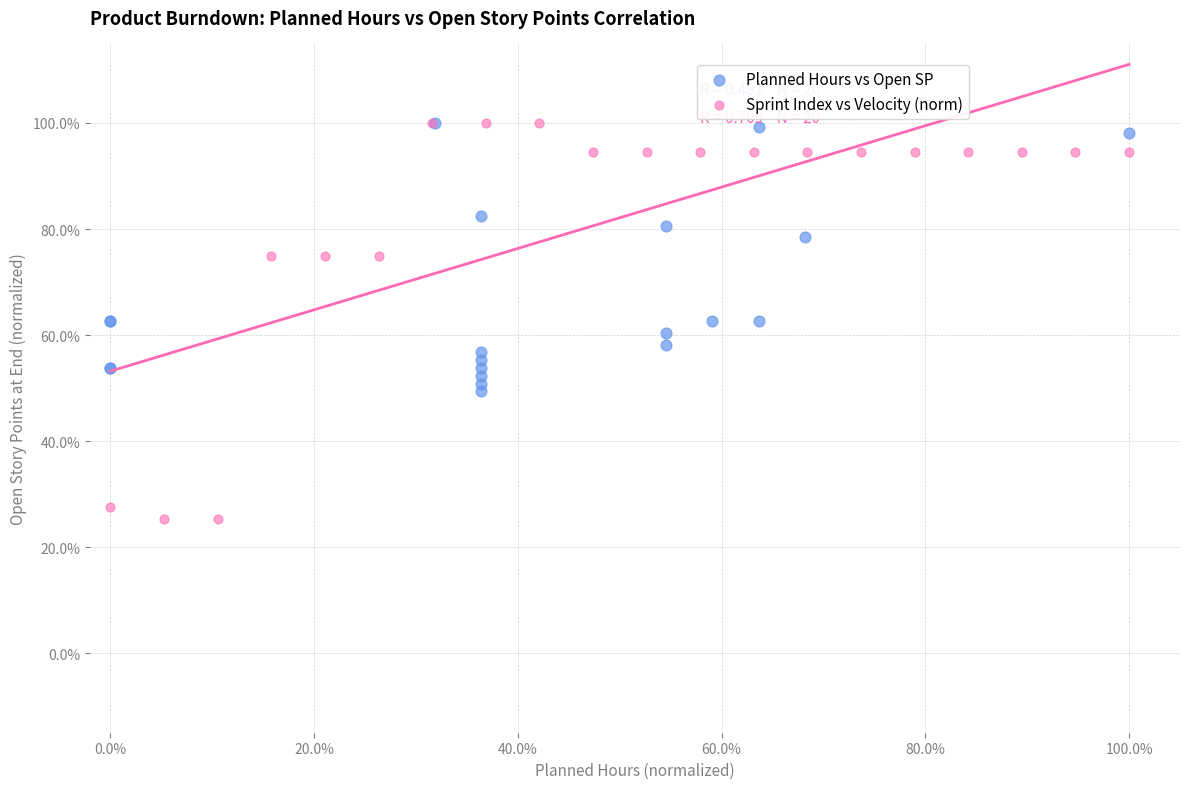

Which series has the largest Y range (max minus min)?

Sprint Index vs Velocity (norm)